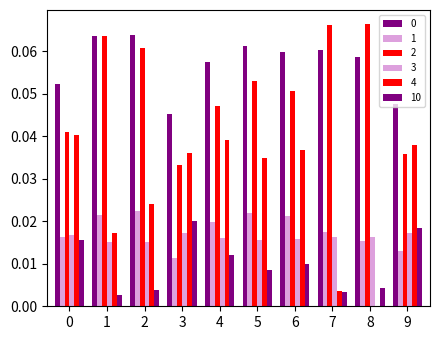

At which label is 0 closest to 0?

3